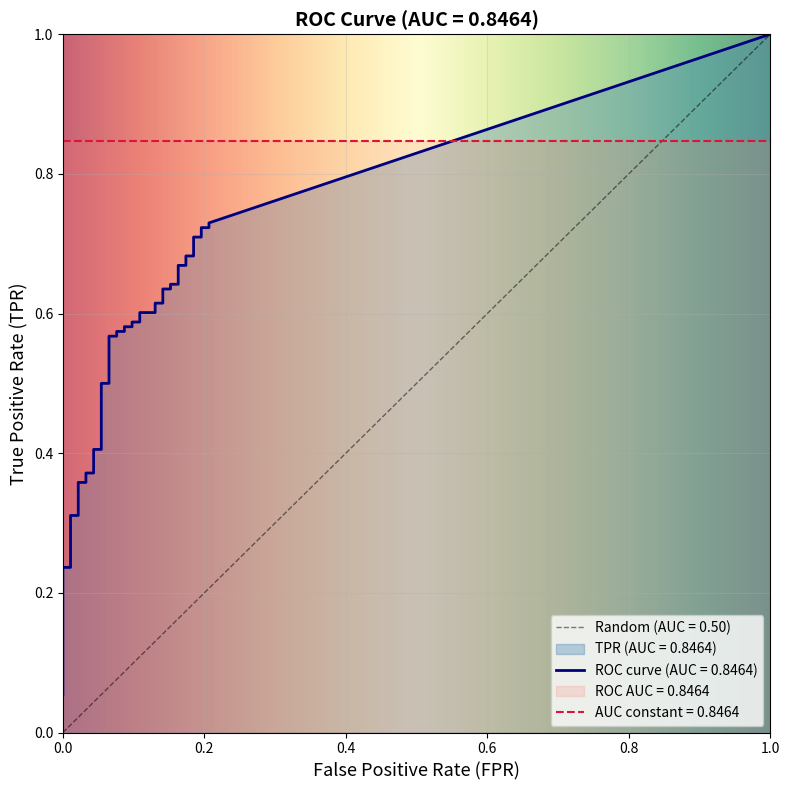

Which has a higher value, 22 or 16?

22